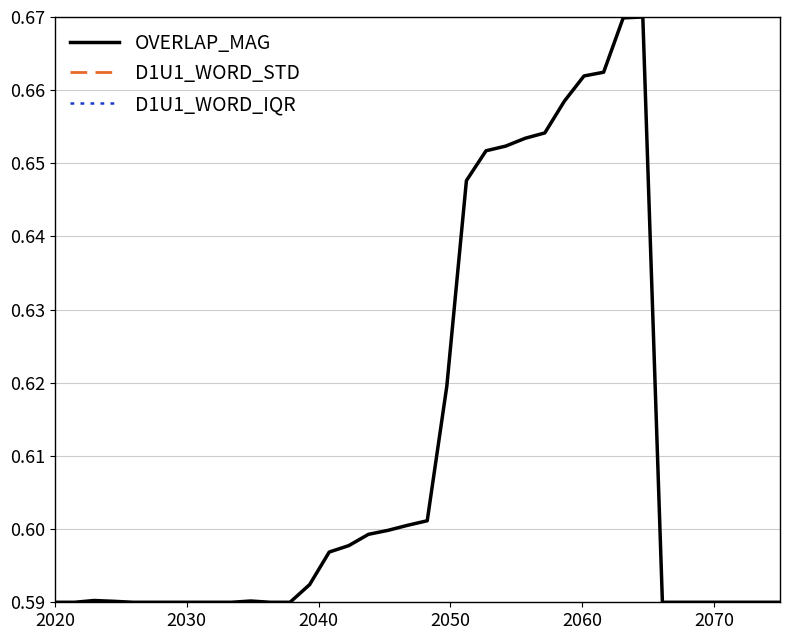

Rank the series by their maximum value, from highest to lowest.

OVERLAP_MAG, D1U1_WORD_STD, D1U1_WORD_IQR